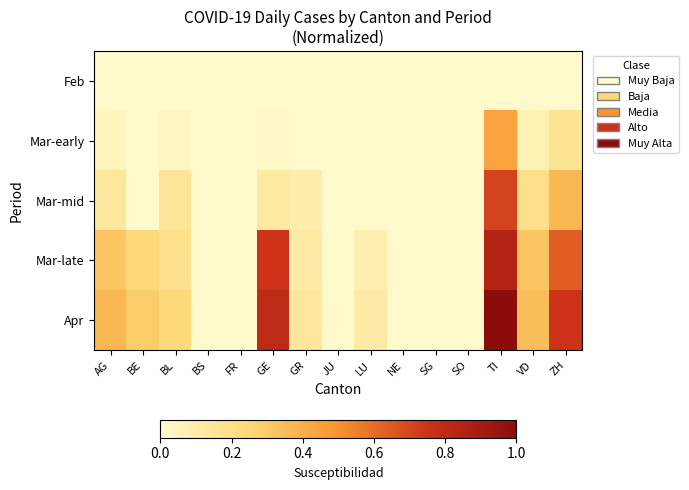

What is the spread (max minus min) of values at BL?

0.2